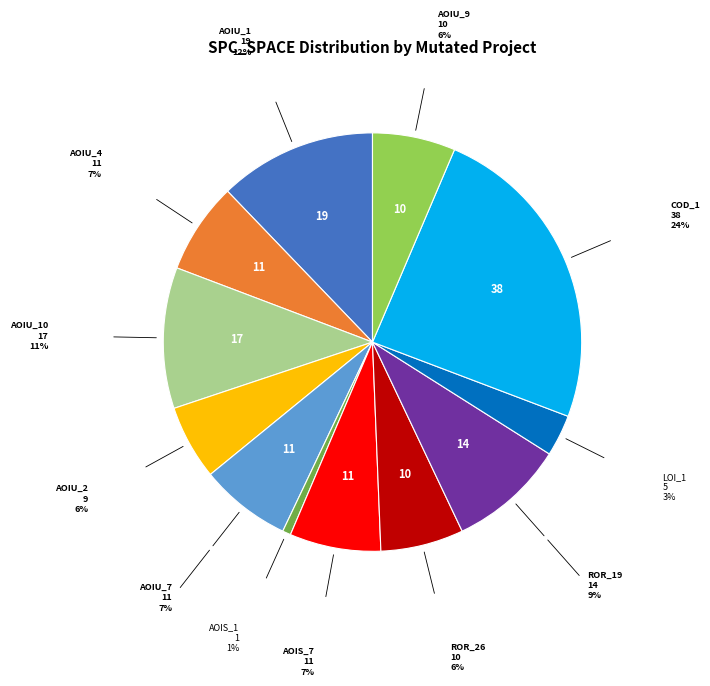

Is there any slice that represents more than half of the pie?

No